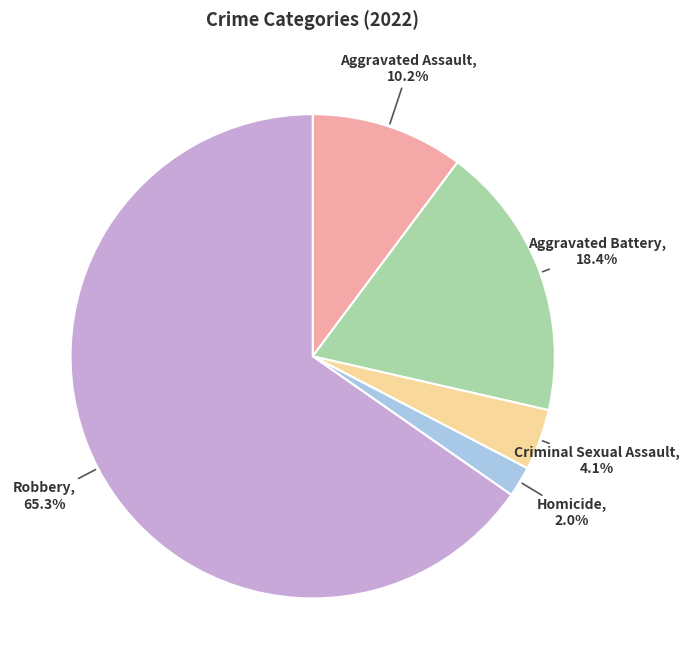

To the nearest percent, what is the combined percentage of Aggravated Assault and Robbery?

76%